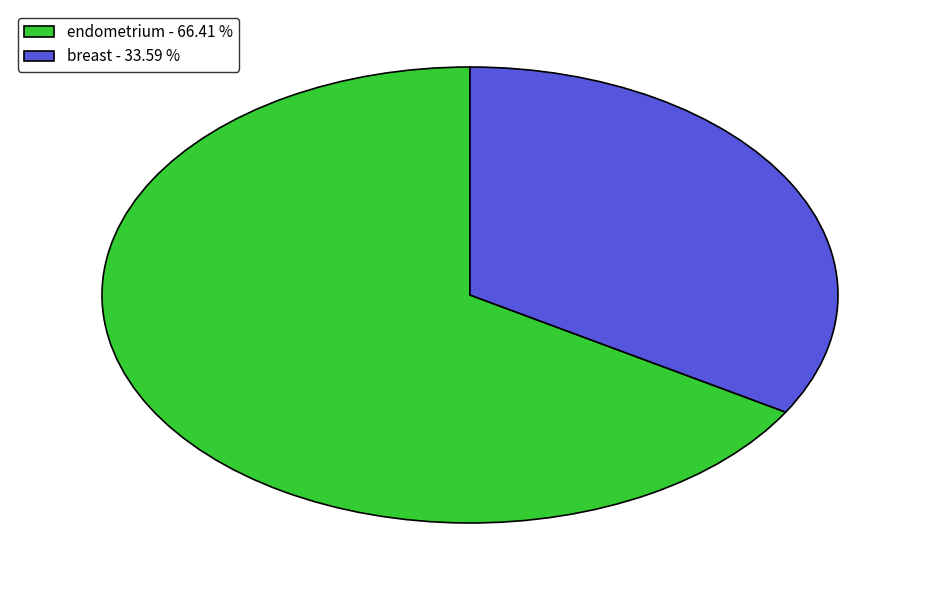

Is the sum of endometrium - 66.41 % and breast - 33.59 % greater than half?

Yes